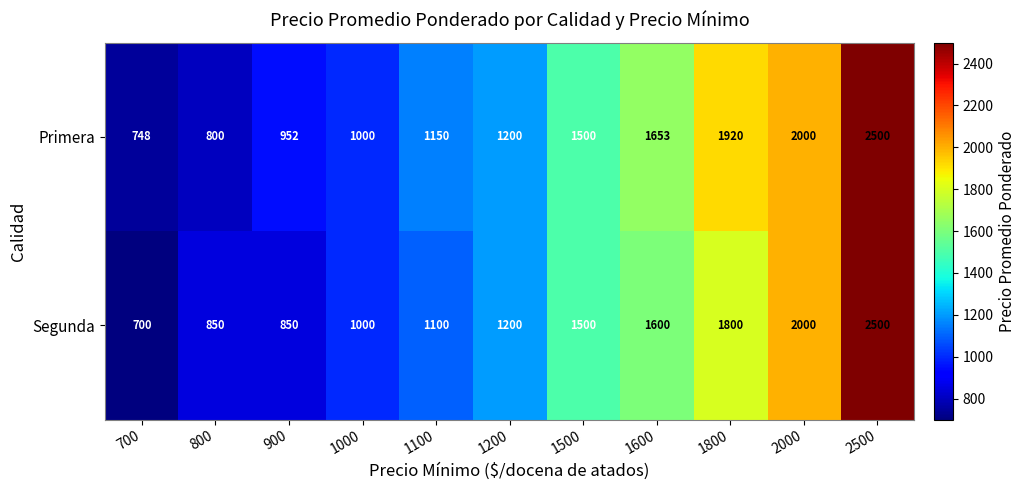

Reading right to left, extract all data points from this chart.

Primera: 2500	2000	1920	1653	1500	1200	1150	1000	952	800	748
Segunda: 2500	2000	1800	1600	1500	1200	1100	1000	850	850	700